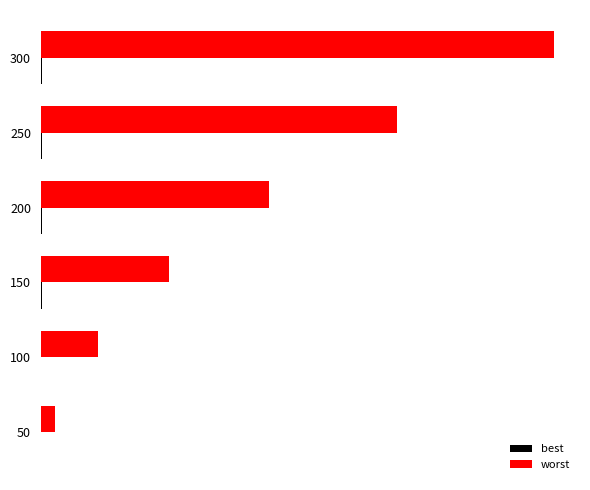

How many bars are there in each group?

2